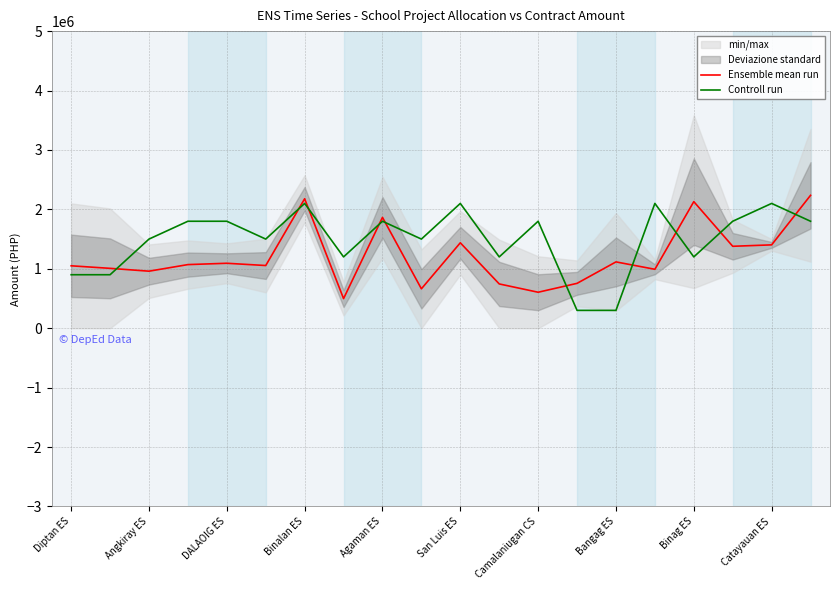

In Ensemble mean run, how many points are higher than both neighbors (excluding endpoints)?

6